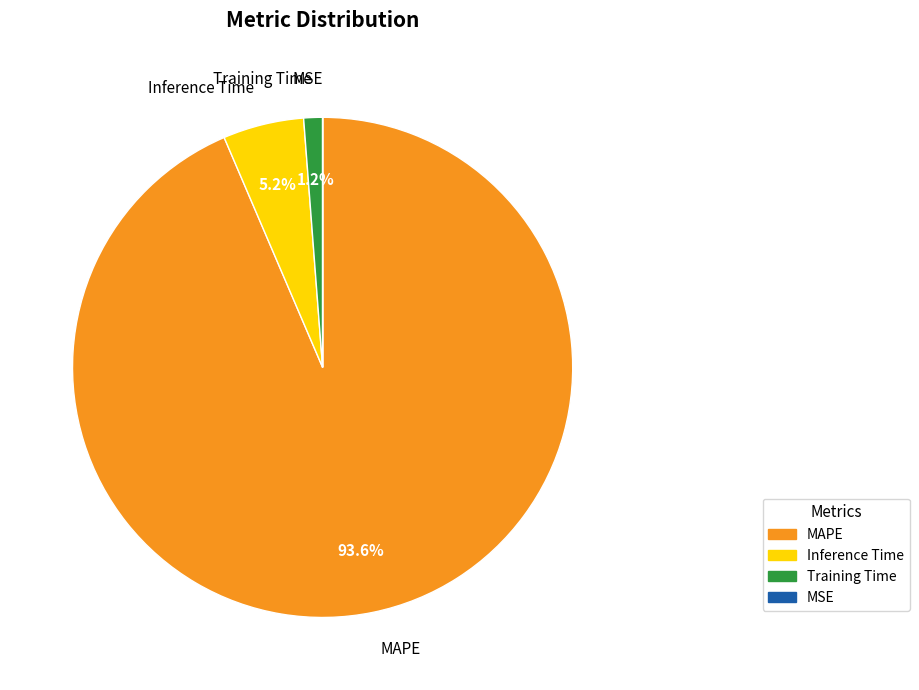

Which category accounts for the majority?

MAPE